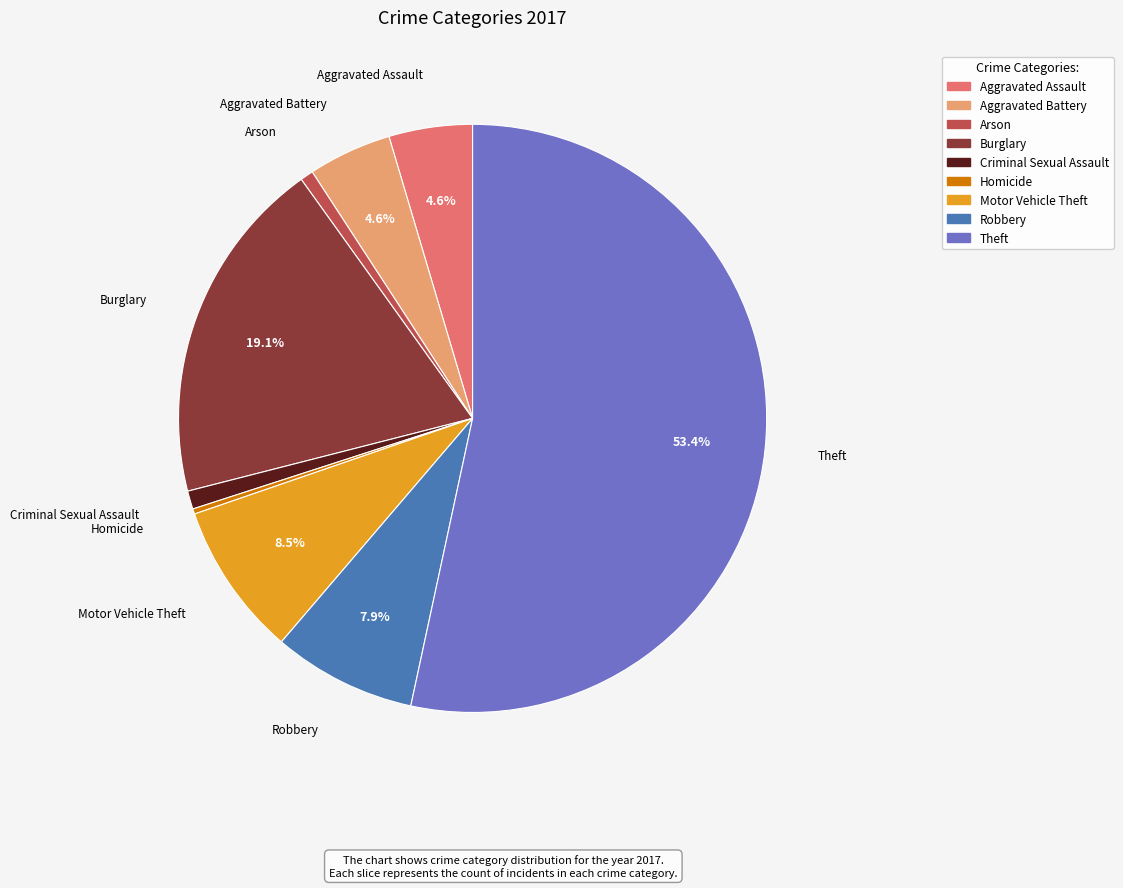

Is the sum of Robbery and Burglary greater than half?

No